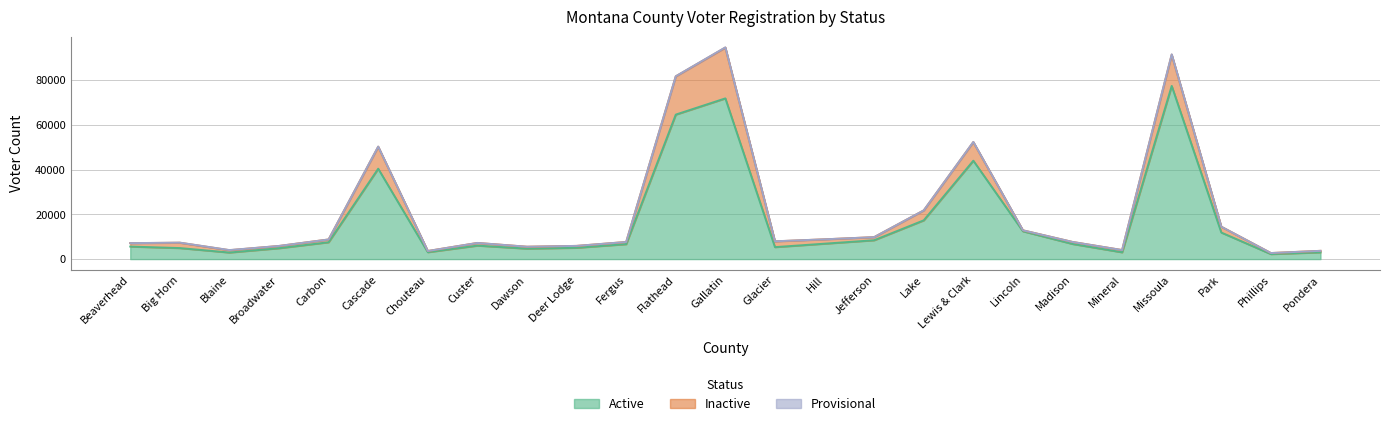

Where does the Provisional series first go above 5?

Beaverhead